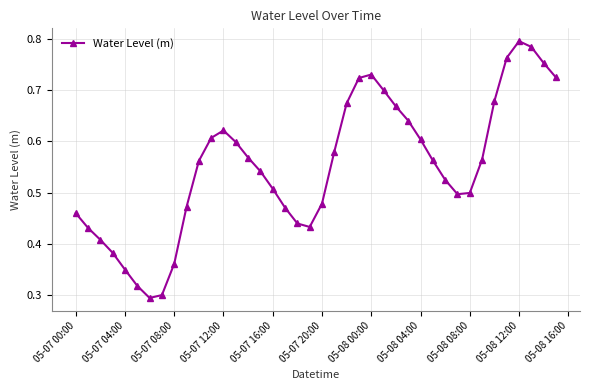

Count the values in the range 0 to 1.

40